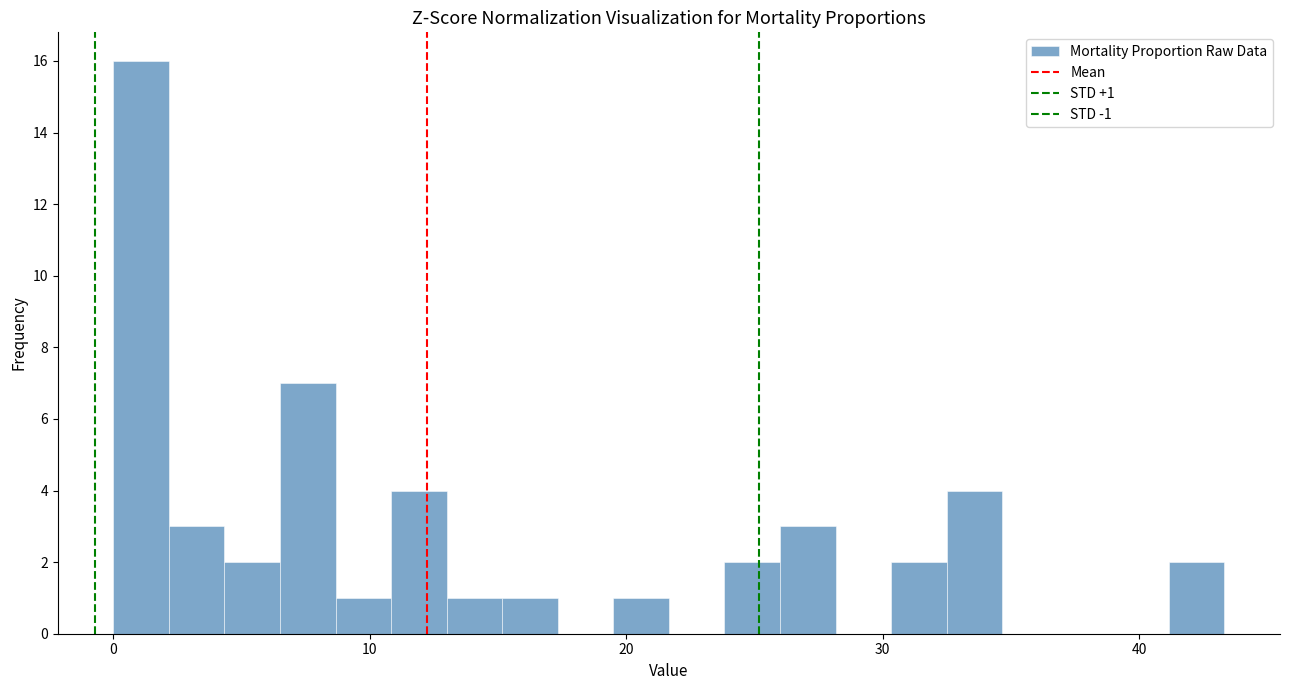

Around what value on the x-axis is the tallest bar? Give the approximate position of its centre, as read against the axis.

1